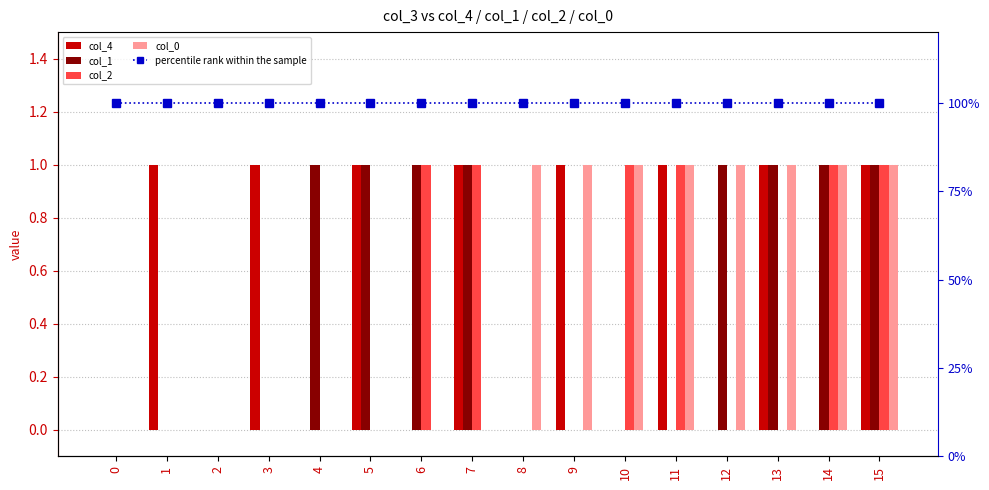

Which category has the highest value across all series?

1